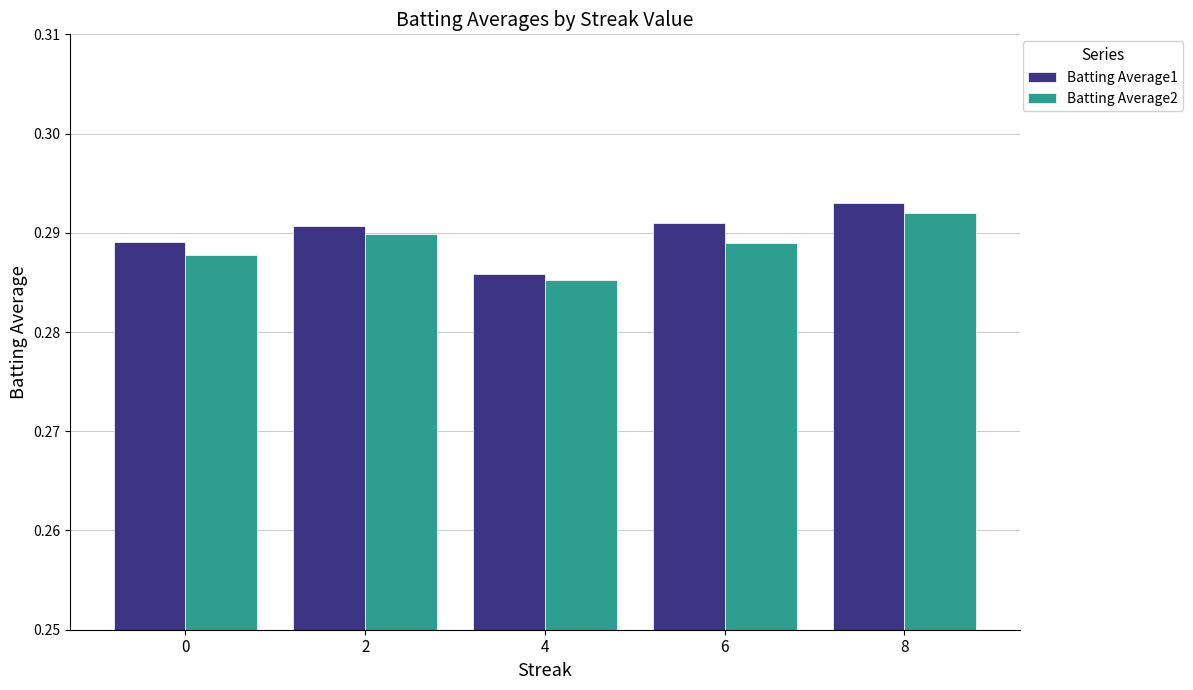

Which series has the widest spread of values?

Batting Average1